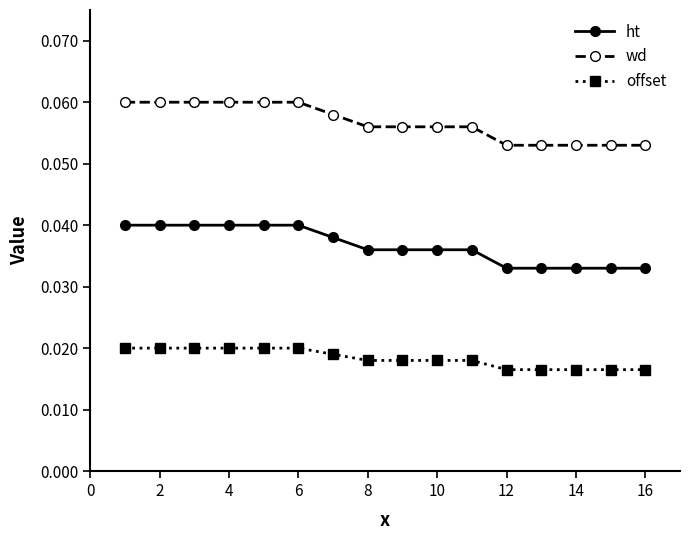

How many categories are shown in the chart?

16